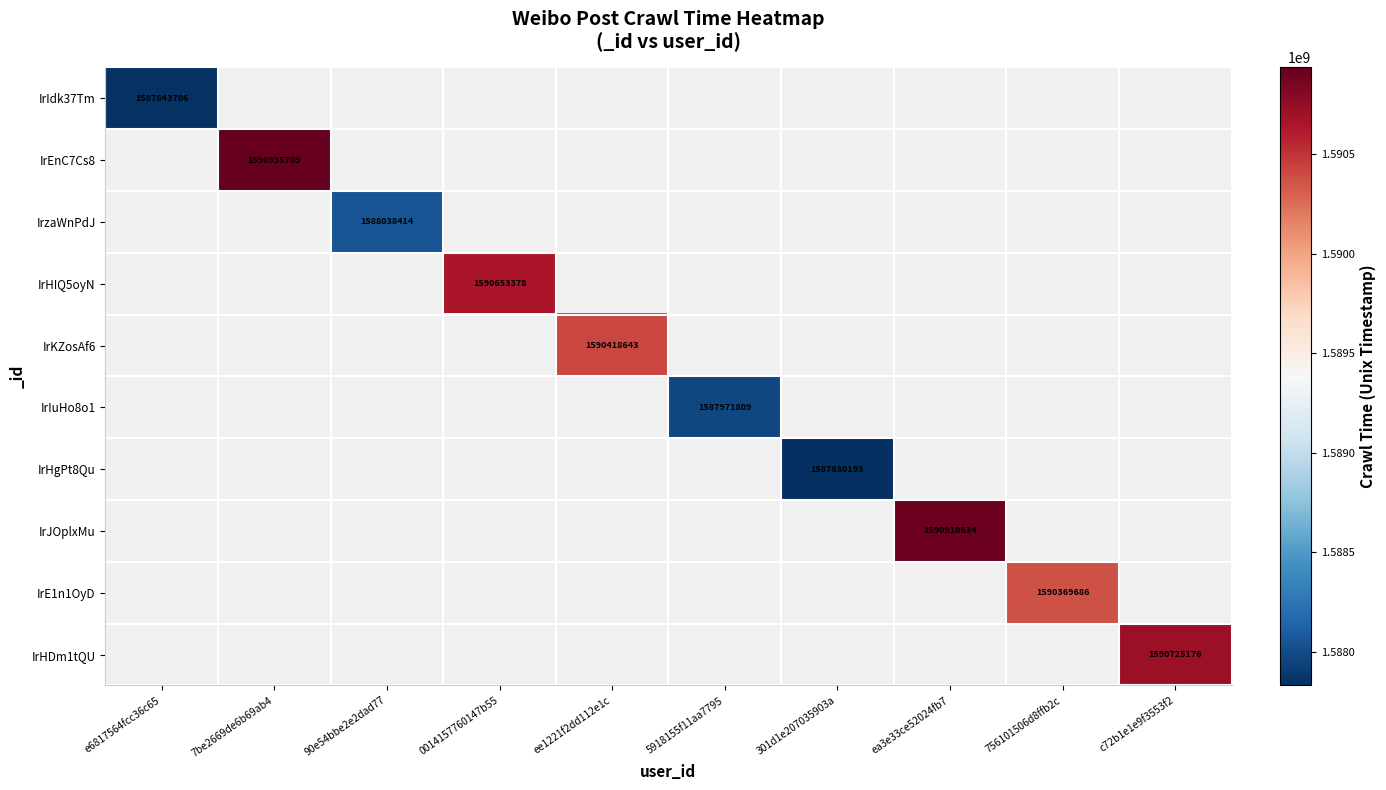

True or false: IrzaWnPdJ has a value of 2679748791 at 90e54bbe2e2dad77.

False